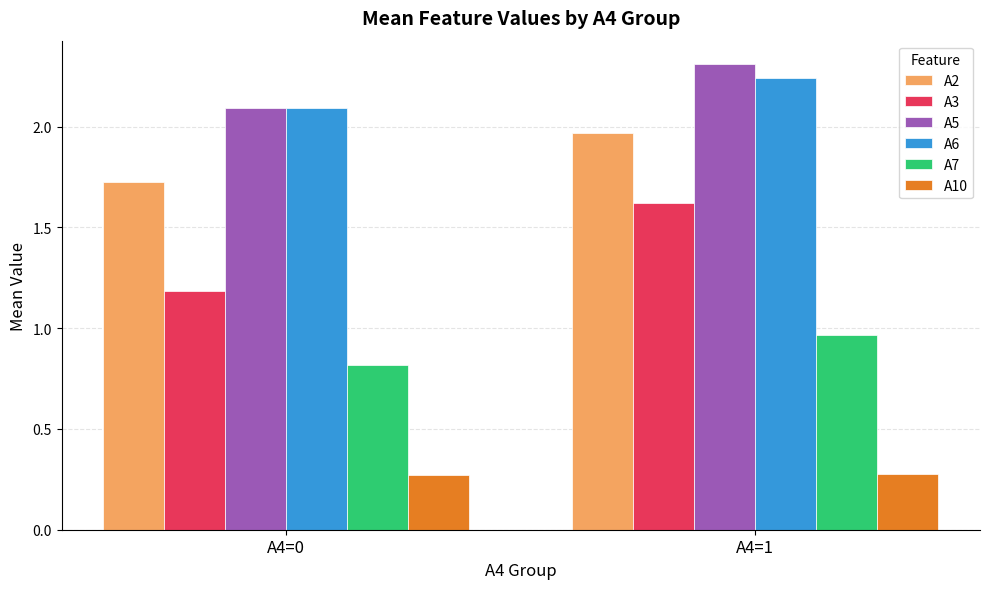

How many series are shown in this chart?

6